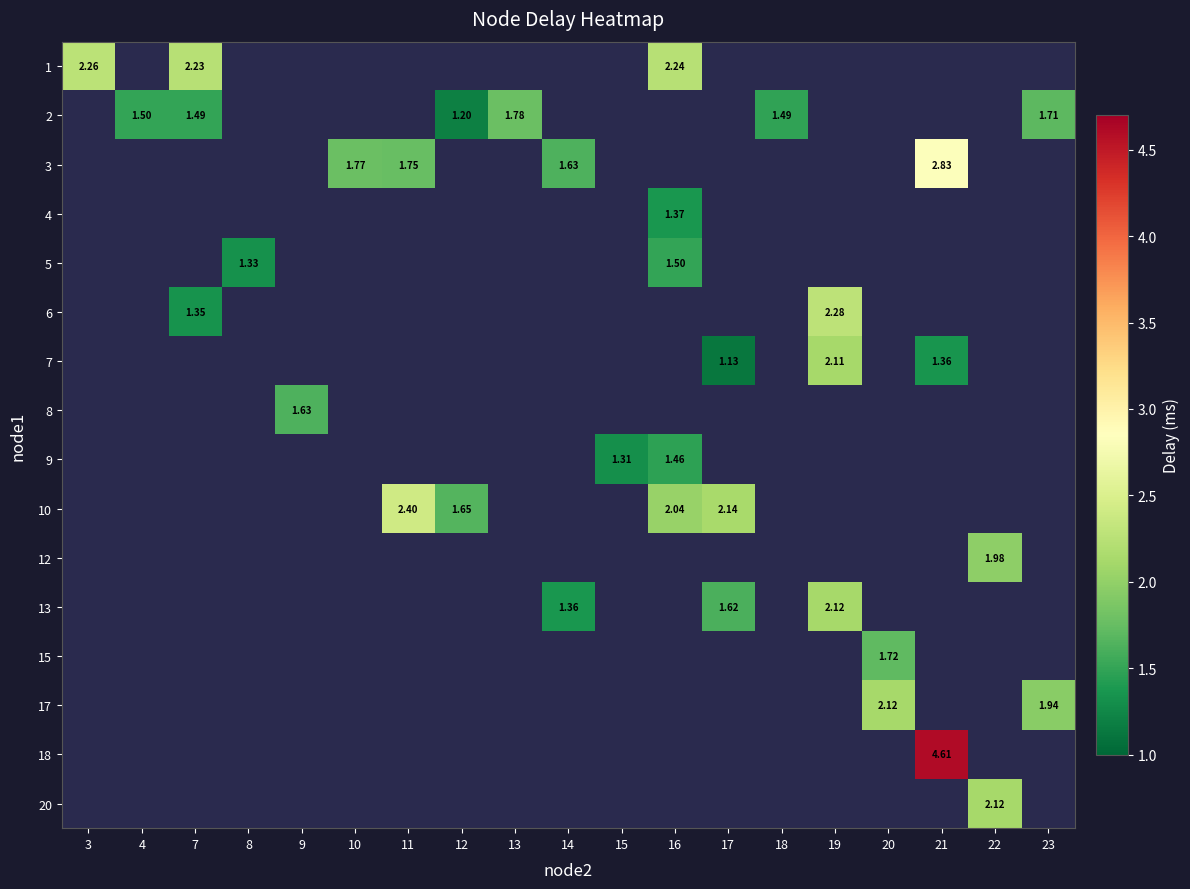

At how many categories does at least one series exceed 3?

1